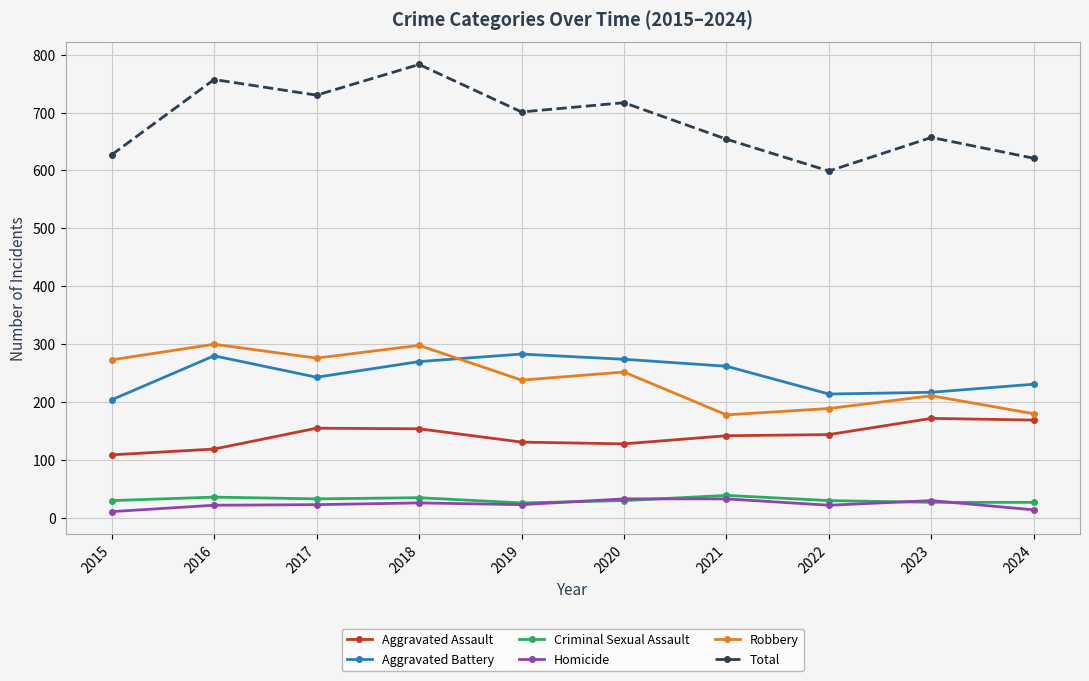

What is the sum of all Aggravated Assault values?

1423